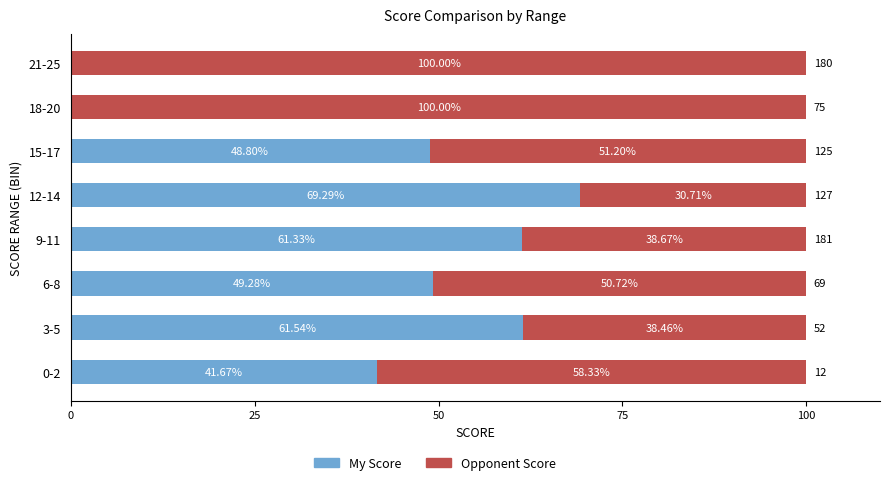

What is the sum of the My Score values at 15-17 and 3-5?

110.3